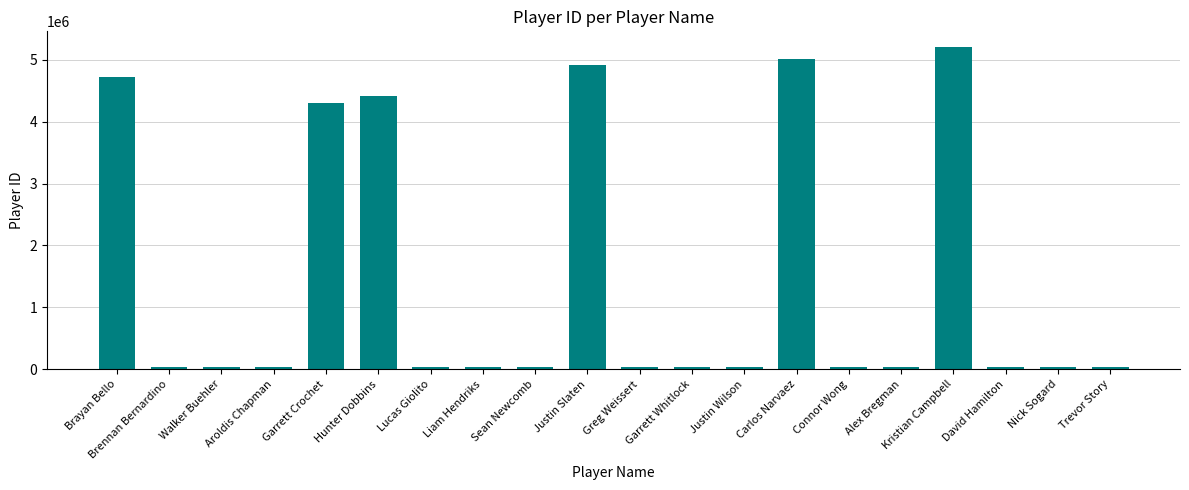

Where does the data first go above 40086?

Brayan Bello